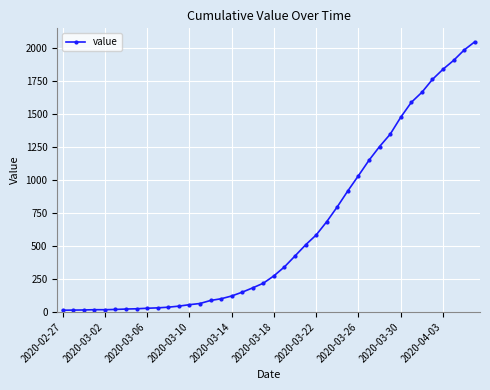

What is the greatest value displayed?

2049